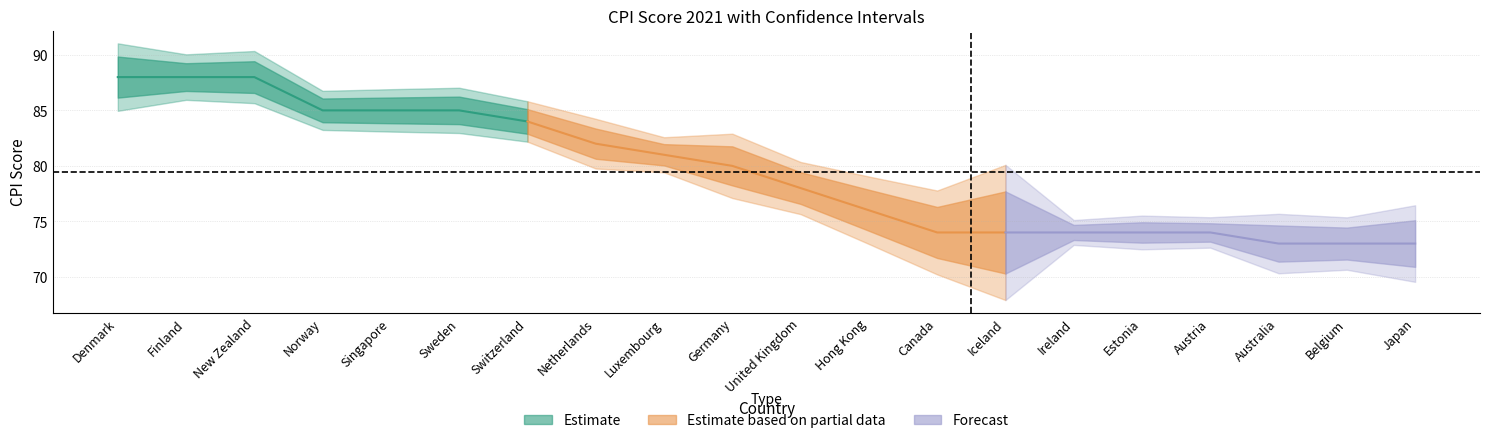

Reading left to right, extract all data points from this chart.

CPI score 2021: Denmark=88.0	Finland=88.0	New Zealand=88.0	Norway=85.0	Singapore=85.0	Sweden=85.0	Switzerland=84.0	Netherlands=82.0	Luxembourg=81.0	Germany=80.0	United Kingdom=78.0	Hong Kong=76.0	Canada=74.0	Iceland=74.0	Ireland=74.0	Estonia=74.0	Austria=74.0	Australia=73.0	Belgium=73.0	Japan=73.0
Lower CI: Denmark=85.0	Finland=86.0	New Zealand=85.7	Norway=83.2	Singapore=83.1	Sweden=83.0	Switzerland=82.2	Netherlands=79.8	Luxembourg=79.4	Germany=77.1	United Kingdom=75.7	Hong Kong=73.0	Canada=70.2	Iceland=67.9	Ireland=72.9	Estonia=72.5	Austria=72.6	Australia=70.3	Belgium=70.6	Japan=69.5
Upper CI: Denmark=91.0	Finland=90.0	New Zealand=90.3	Norway=86.8	Singapore=86.9	Sweden=87.0	Switzerland=85.8	Netherlands=84.2	Luxembourg=82.6	Germany=82.9	United Kingdom=80.3	Hong Kong=79.0	Canada=77.8	Iceland=80.1	Ireland=75.1	Estonia=75.5	Austria=75.4	Australia=75.7	Belgium=75.4	Japan=76.5
Standard error: Denmark=1.9	Finland=1.2	New Zealand=1.4	Norway=1.1	Singapore=1.2	Sweden=1.2	Switzerland=1.1	Netherlands=1.4	Luxembourg=1.0	Germany=1.8	United Kingdom=1.4	Hong Kong=1.9	Canada=2.3	Iceland=3.7	Ireland=0.7	Estonia=0.9	Austria=0.8	Australia=1.6	Belgium=1.4	Japan=2.1